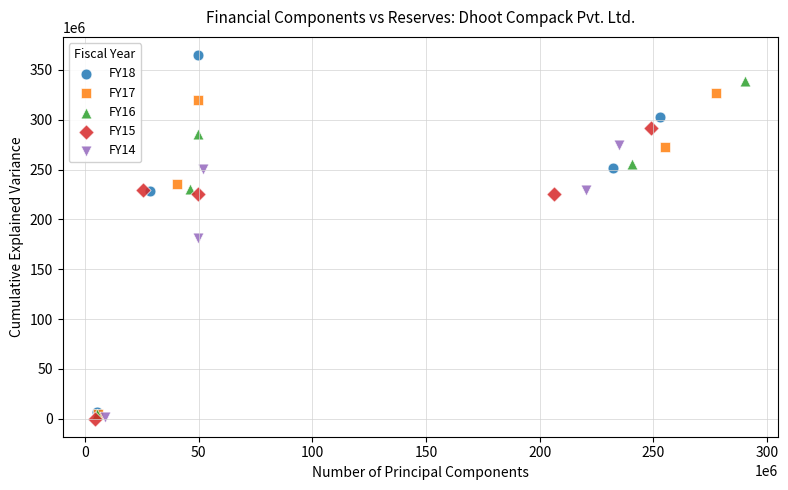

Which series contains the highest Y value?

FY18